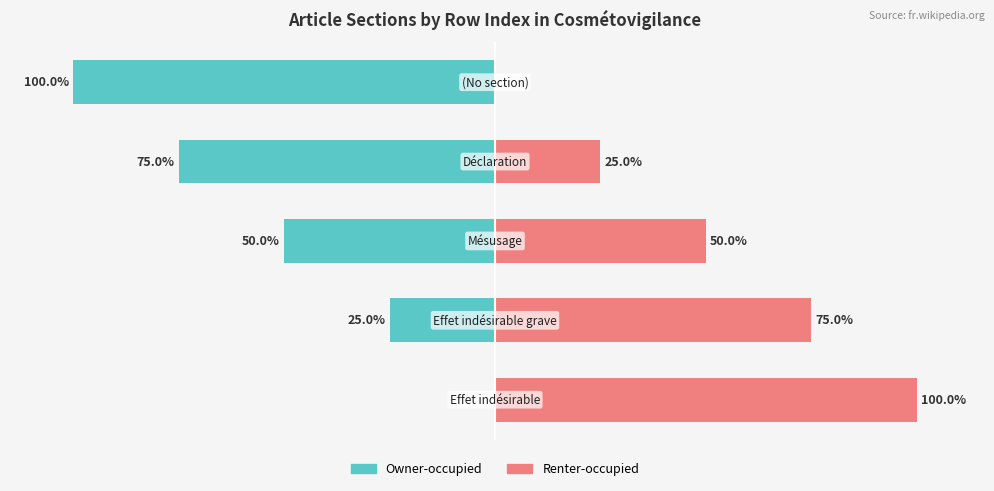

How many data points in Renter-occupied are above 50?

2